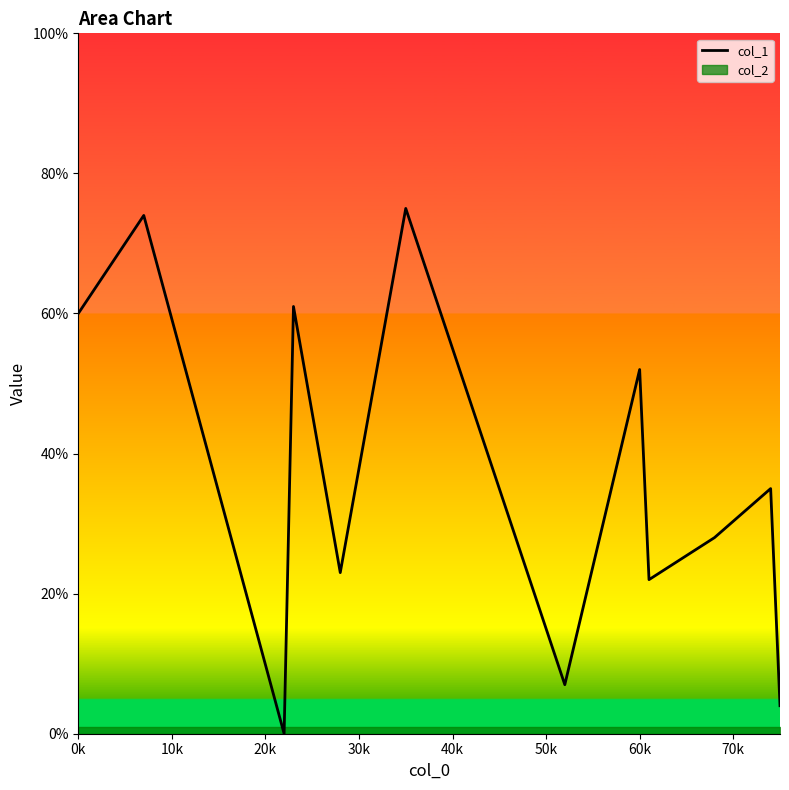

How many interior local peaks (higher than both neighbors) does the data have?

5